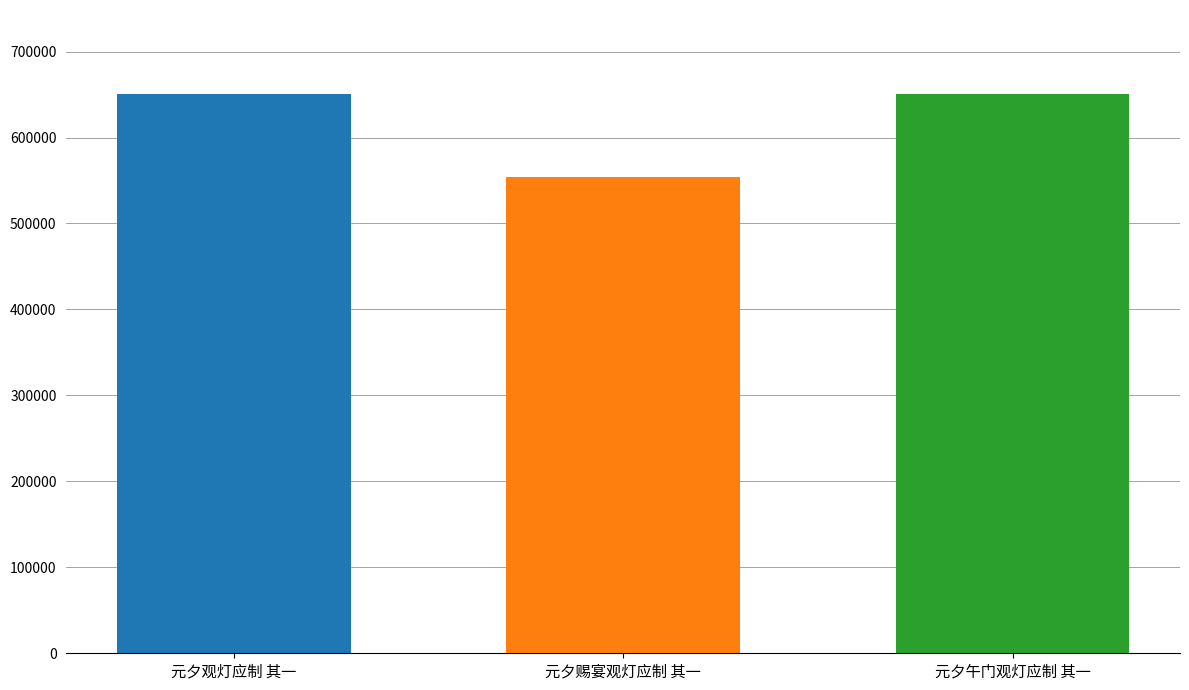

What is the difference between the highest and lowest values at 元夕赐宴观灯应制 其一?

97026